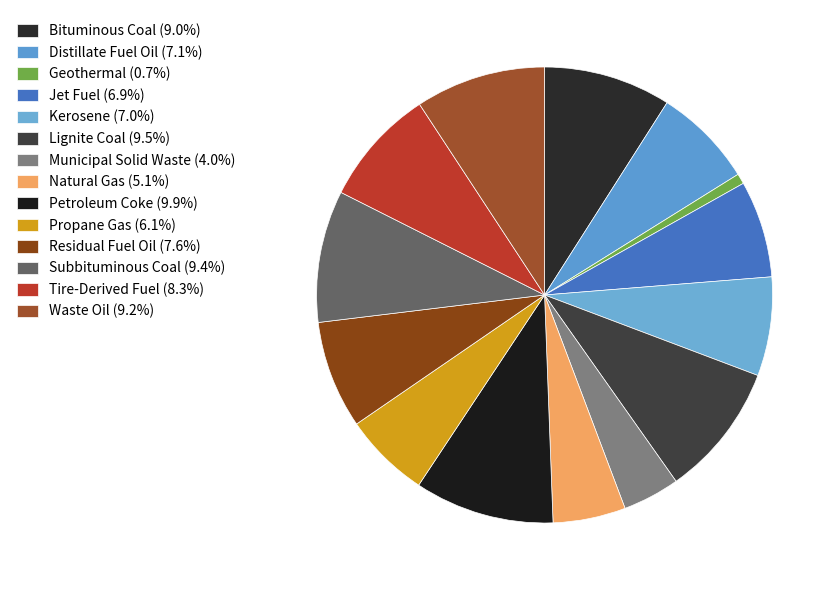

Count the number of slices in the pie.

14